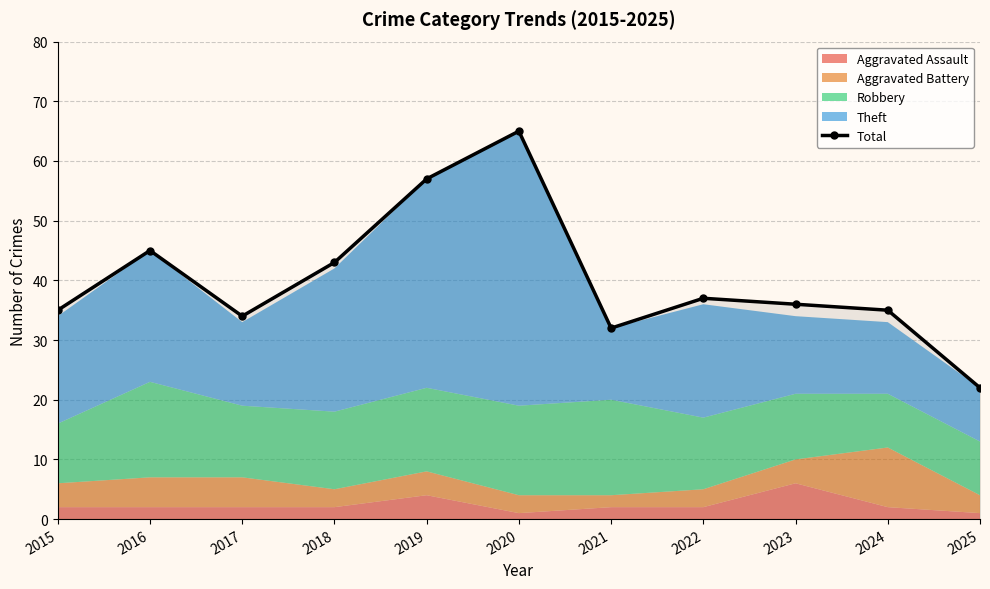

Reading left to right, transcribe all the data shown in this chart.

35	45	34	43	57	65	32	37	36	35	22